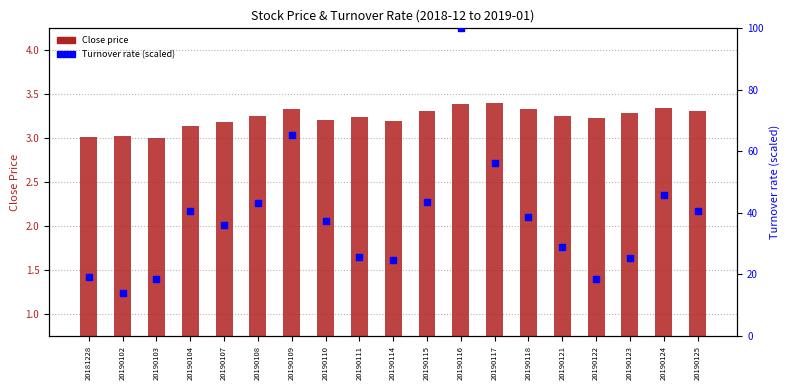

What is the total value across all series at 20181228?

22.2